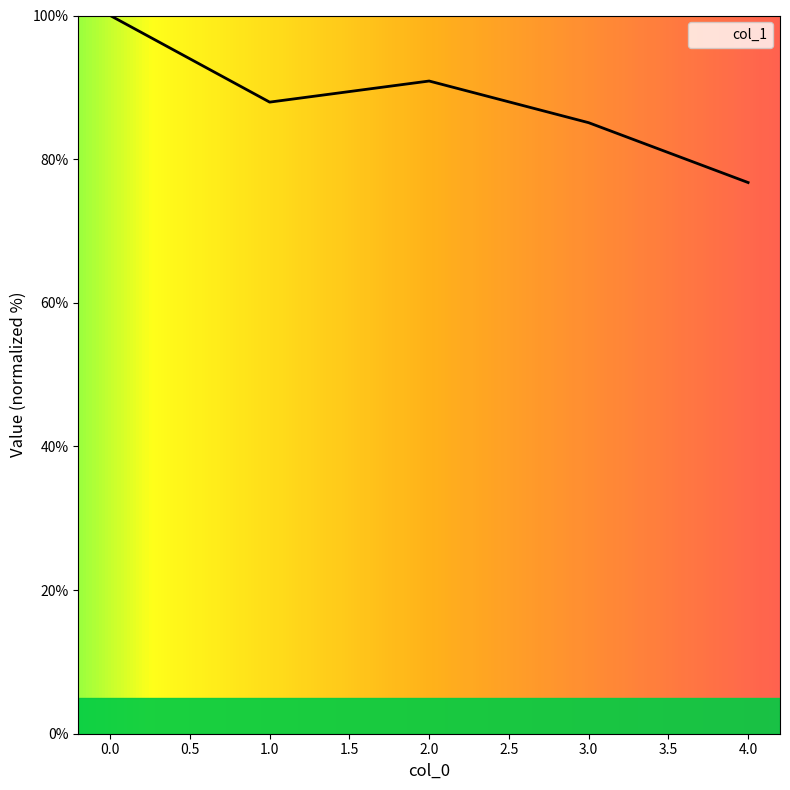

Where is the data nearest to the value 88?

1.0